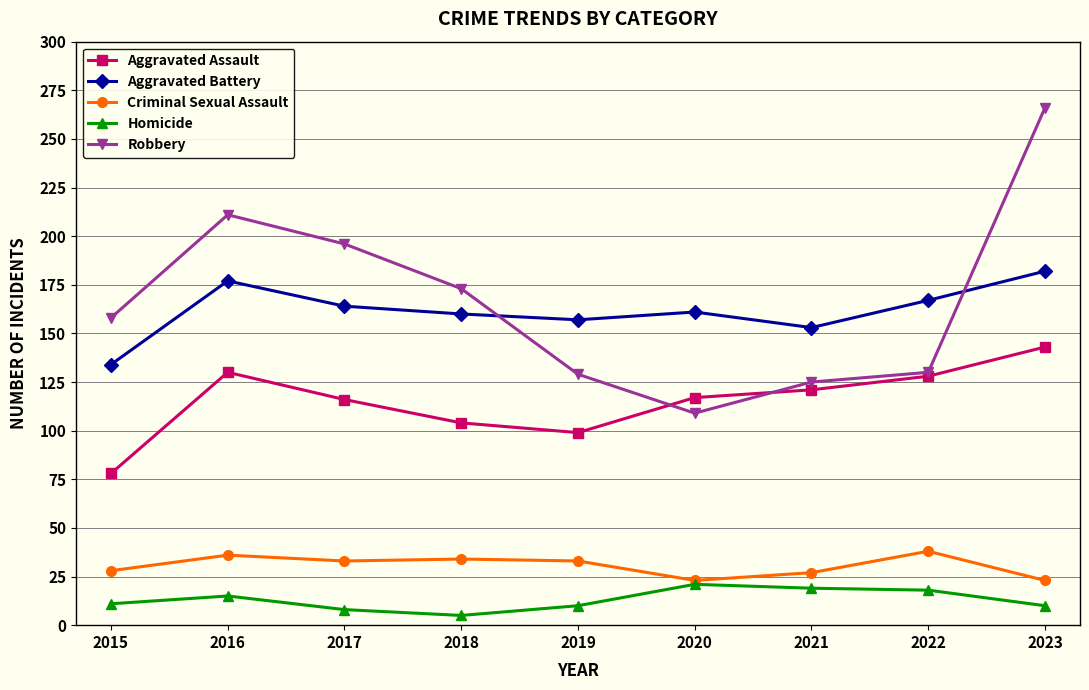

What is the value of the Robbery point at the 9th from the left?

266